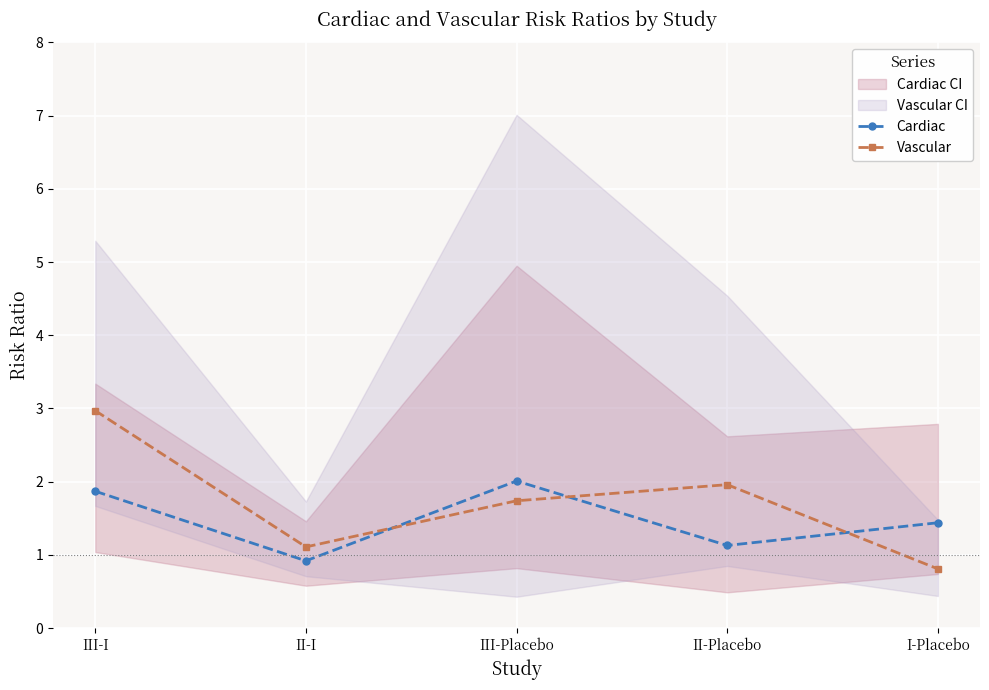

What is the value of the Vascular point at the 3rd from the left?

1.7